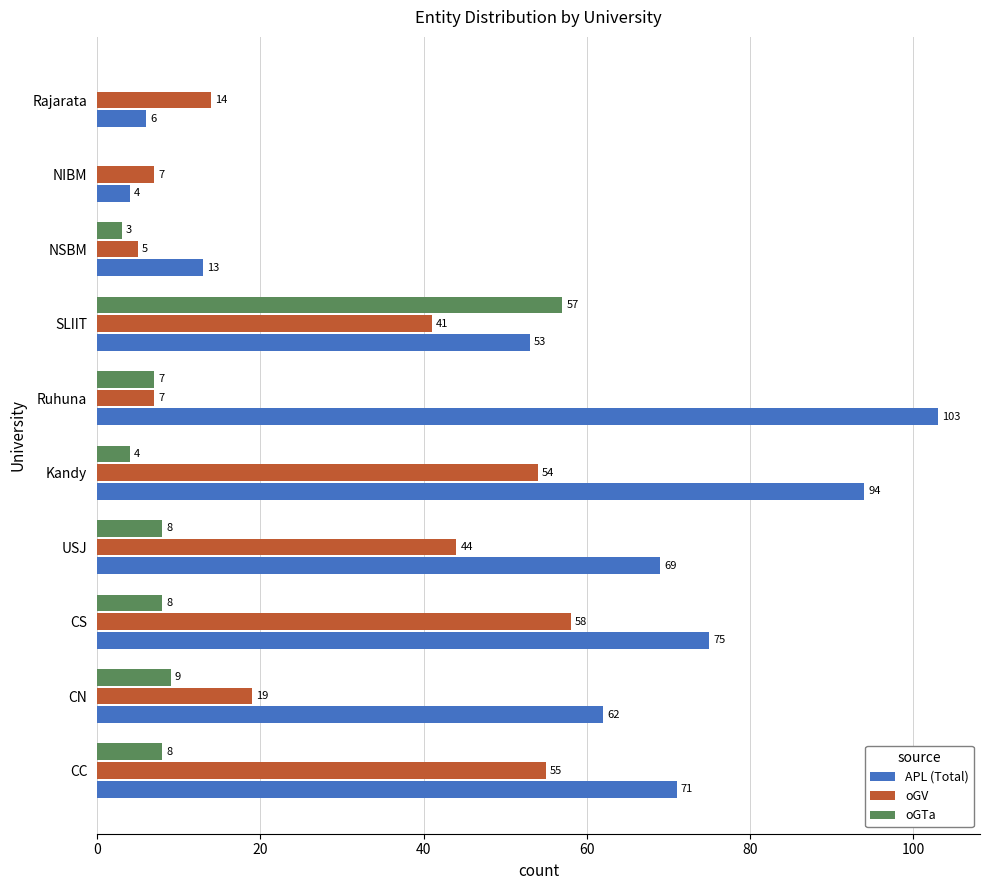

At which category does the chart reach its peak across all series?

Ruhuna